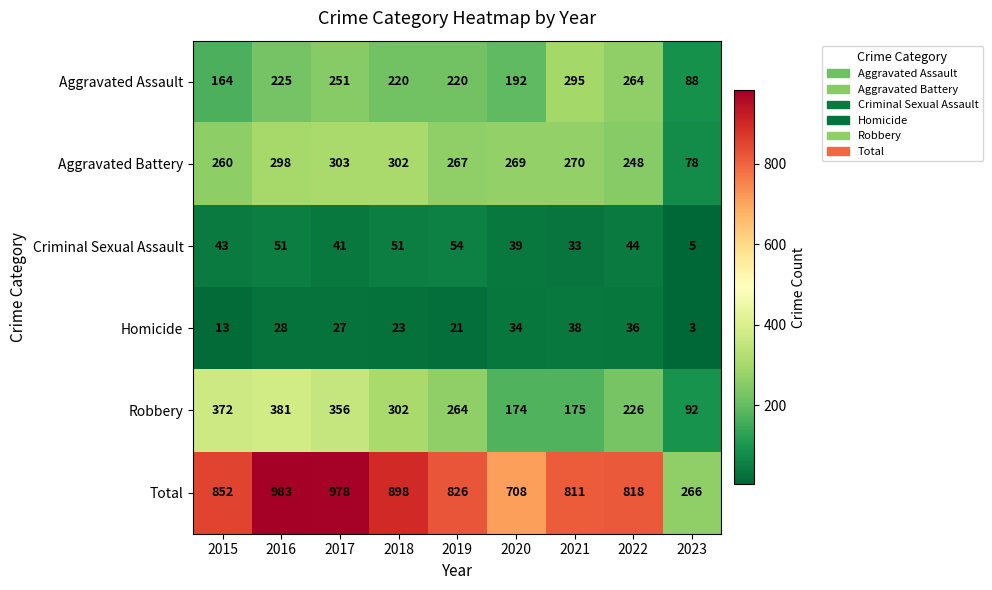

What is the difference between the Aggravated Battery values at 2023 and 2017?

225